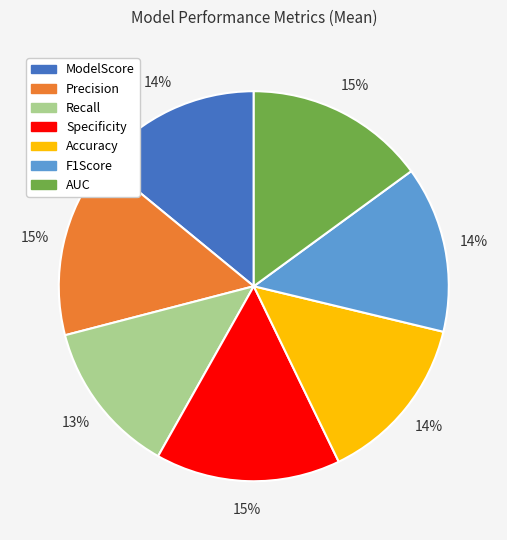

Combined, do Specificity and Precision account for over 50%?

No